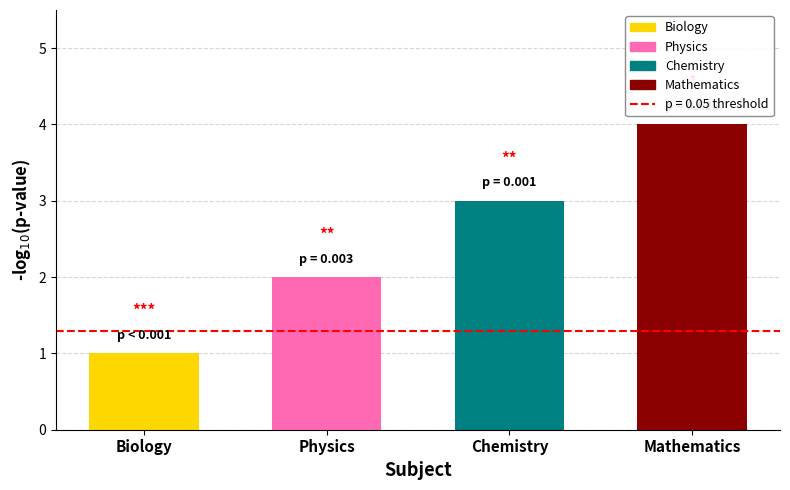

Reading left to right, extract all data points from this chart.

1	2	3	4